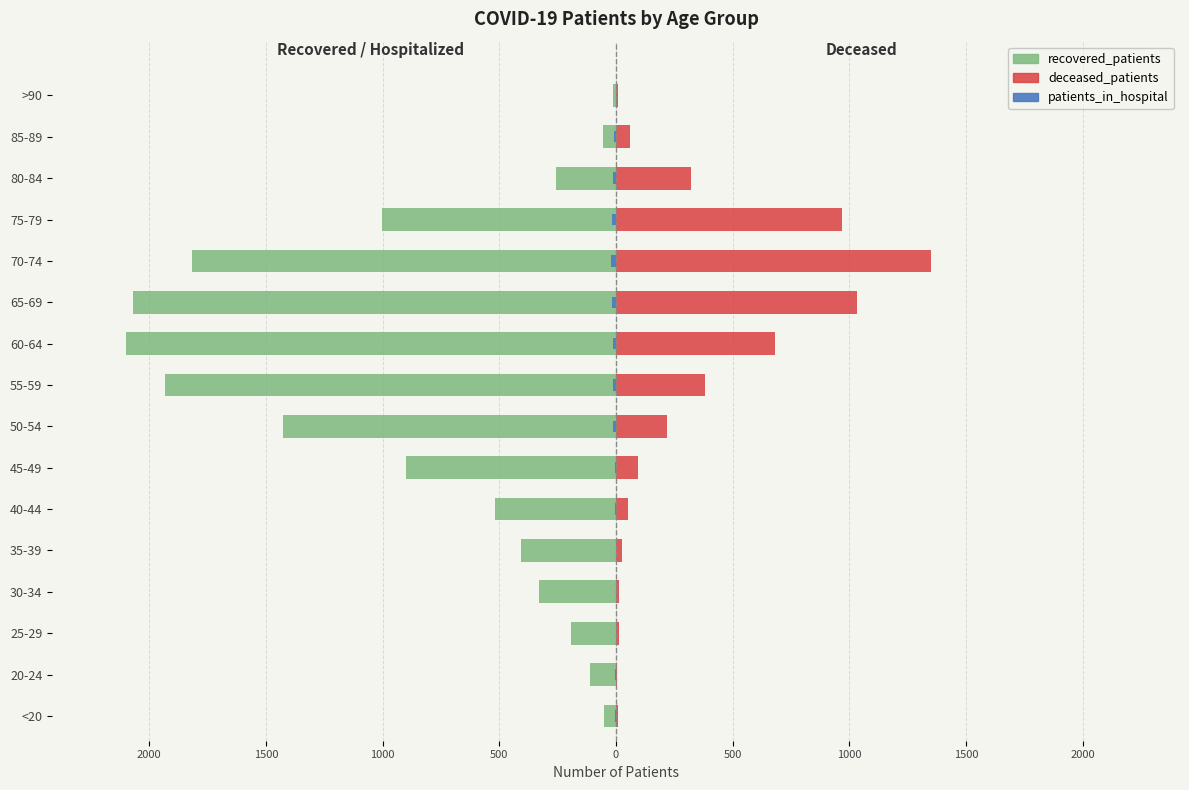

Reading left to right, list all the values displayed in this chart.

recovered_patients: -51	-113	-192	-328	-408	-519	-902	-1426	-1931	-2101	-2071	-1818	-1002	-257	-54	-12
deceased_patients: 7	2	12	14	26	51	96	219	383	682	1031	1351	968	321	58	9
patients_in_hospital: -3	-5	-2	-2	-2	-4	-4	-11	-12	-11	-19	-22	-17	-11	-8	-1